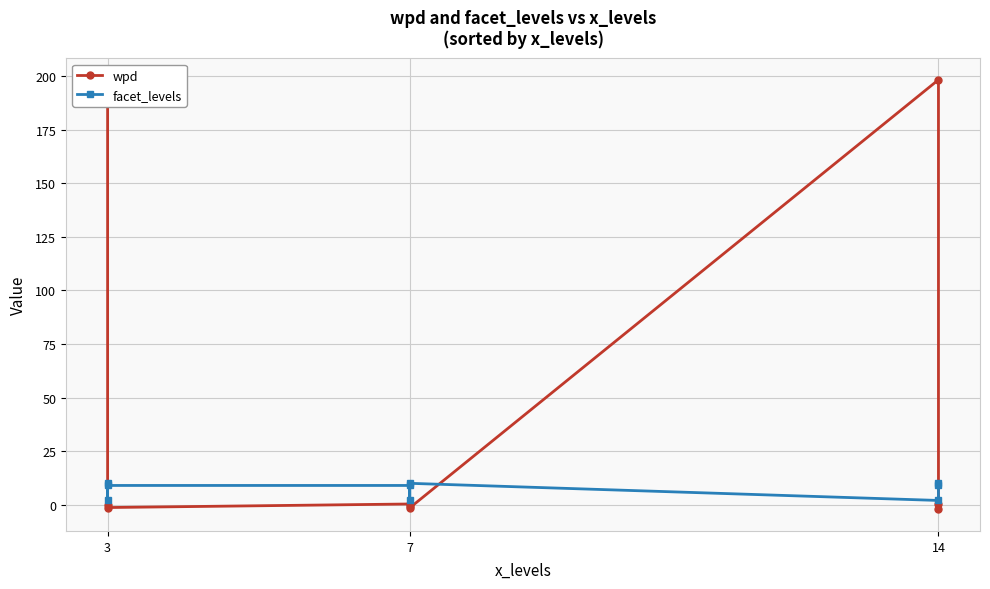

How many values in wpd are above zero?

4